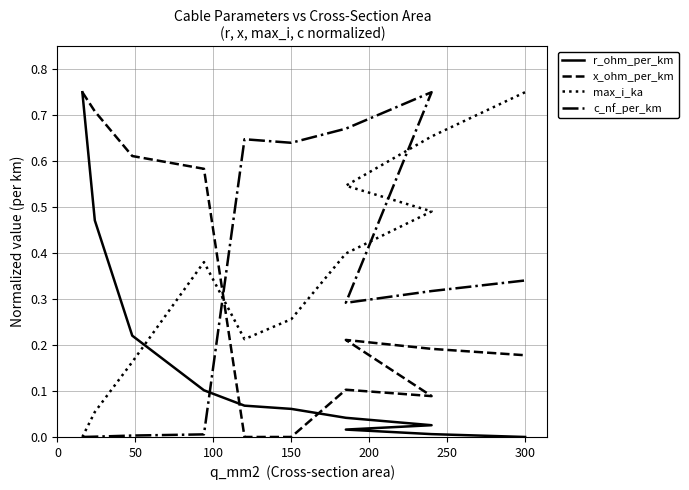

What is the total value across all series at 300?

1.3